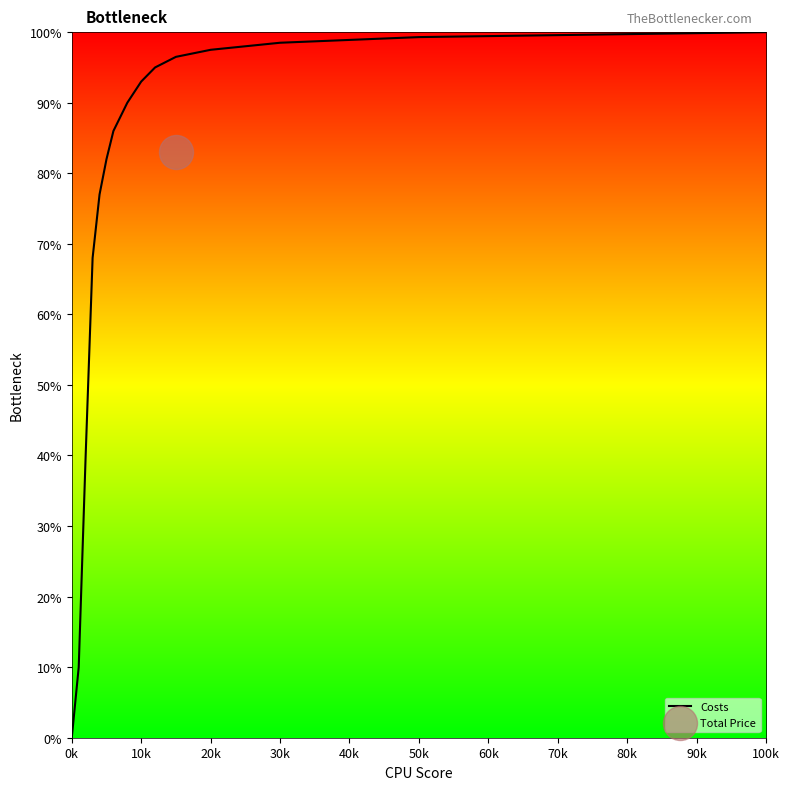

Which category has the lowest value in the Costs series?

0k